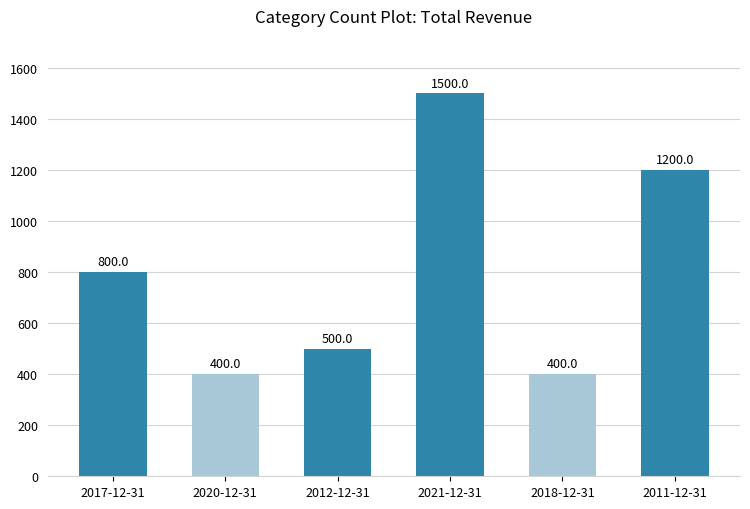

True or false: the data shows 553 at 2017-12-31.

False